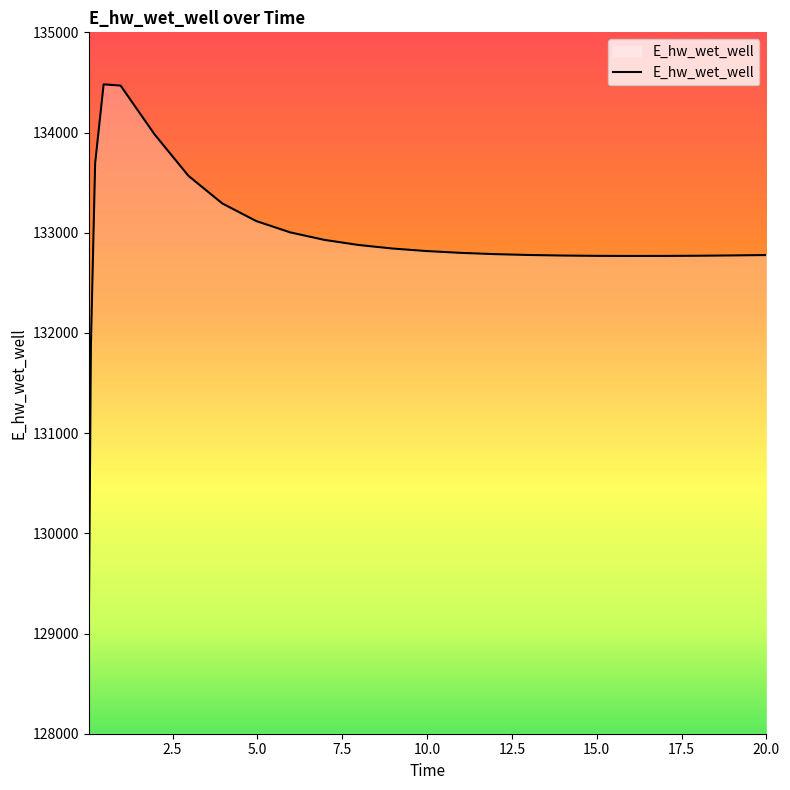

What is the difference between the maximum and minimum values?

5465.3